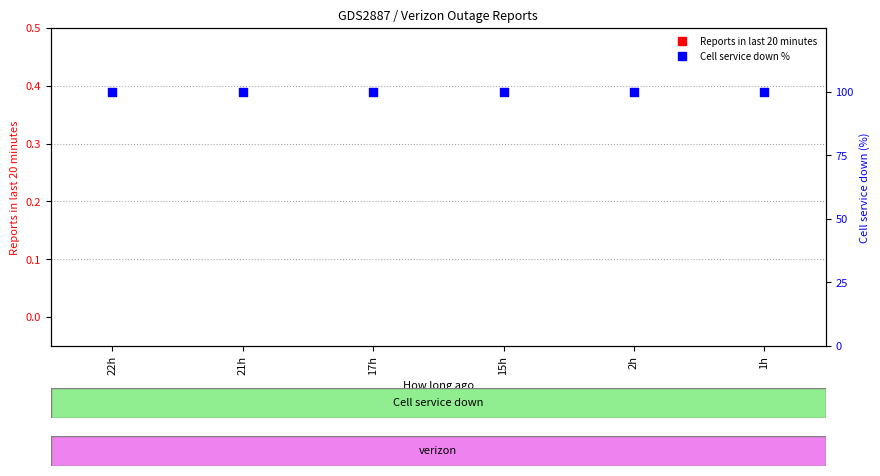

What are all the series names shown in the legend?

Reports in last 20 minutes, Cell service down %